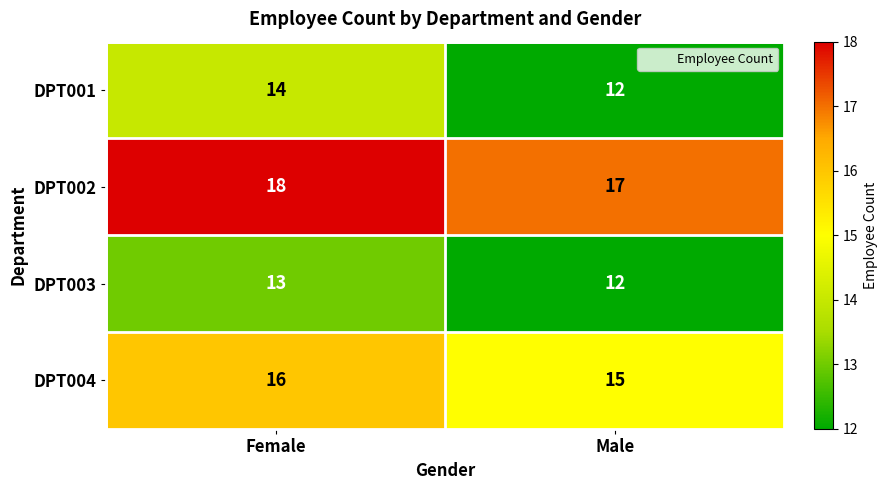

What is the spread (max minus min) of values at Female?

5